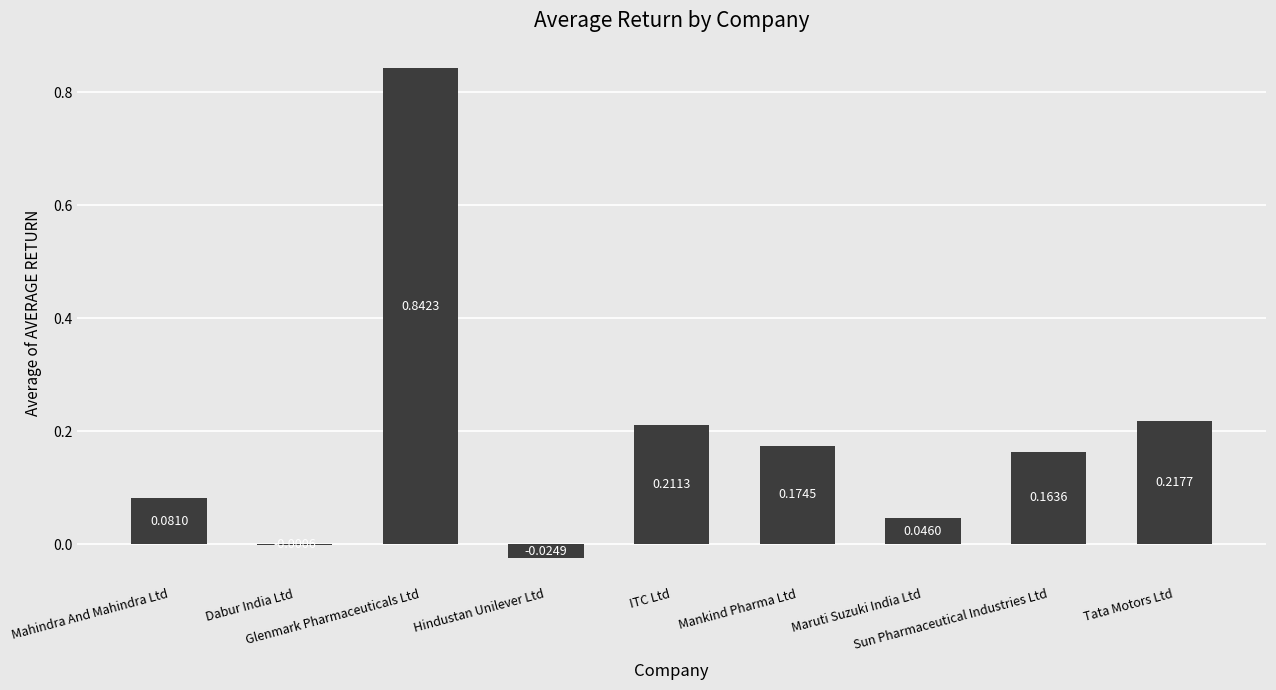

Reading left to right, what are all the values shown in this chart?

0.1	-0.0	0.8	-0.0	0.2	0.2	0.0	0.2	0.2